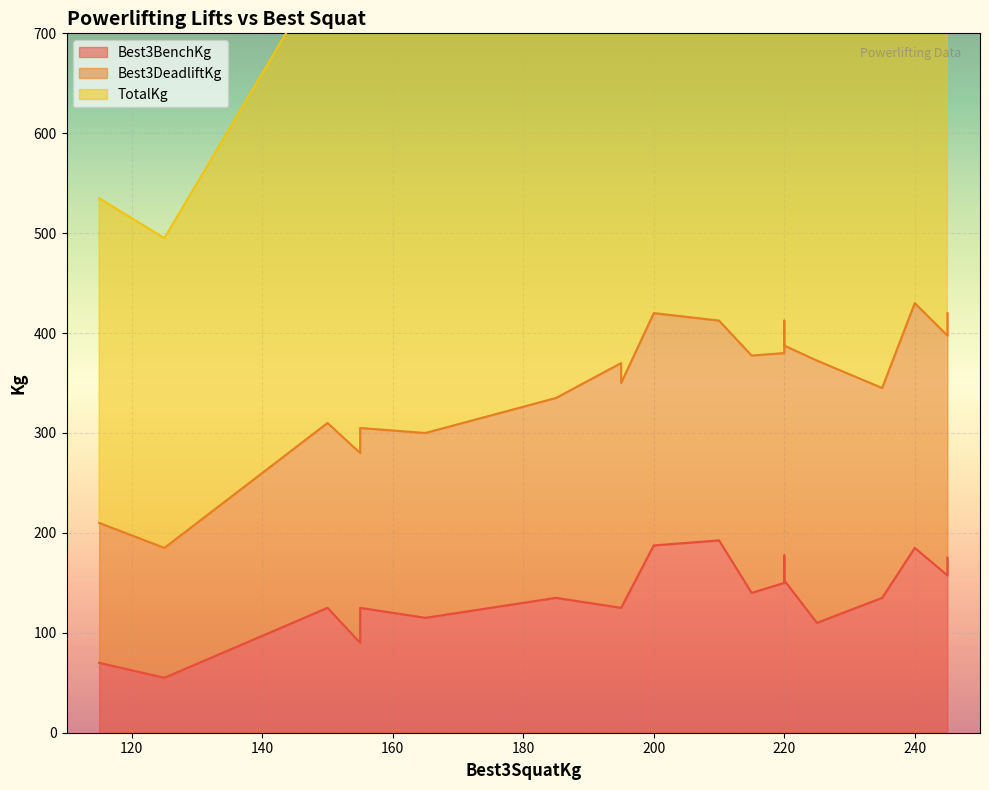

What is the value of the Best3BenchKg point at the 3rd from the left?

125.0